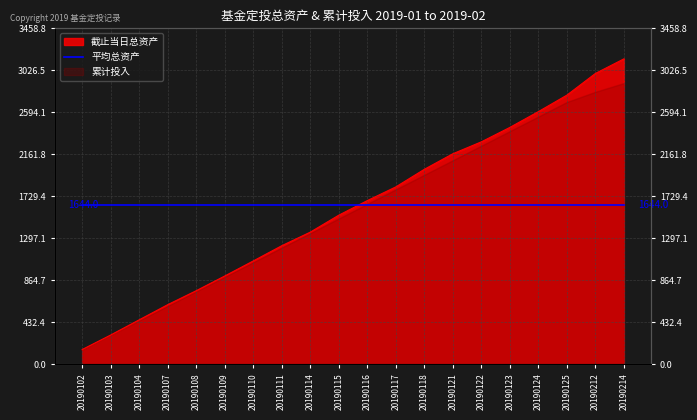

Reading left to right, transcribe all the data shown in this chart.

149.9	299.5	456.0	612.0	755.9	907.3	1062.3	1219.4	1359.1	1533.9	1684.1	1825.2	2006.3	2166.7	2289.5	2438.1	2600.8	2770.6	2993.9	3144.4